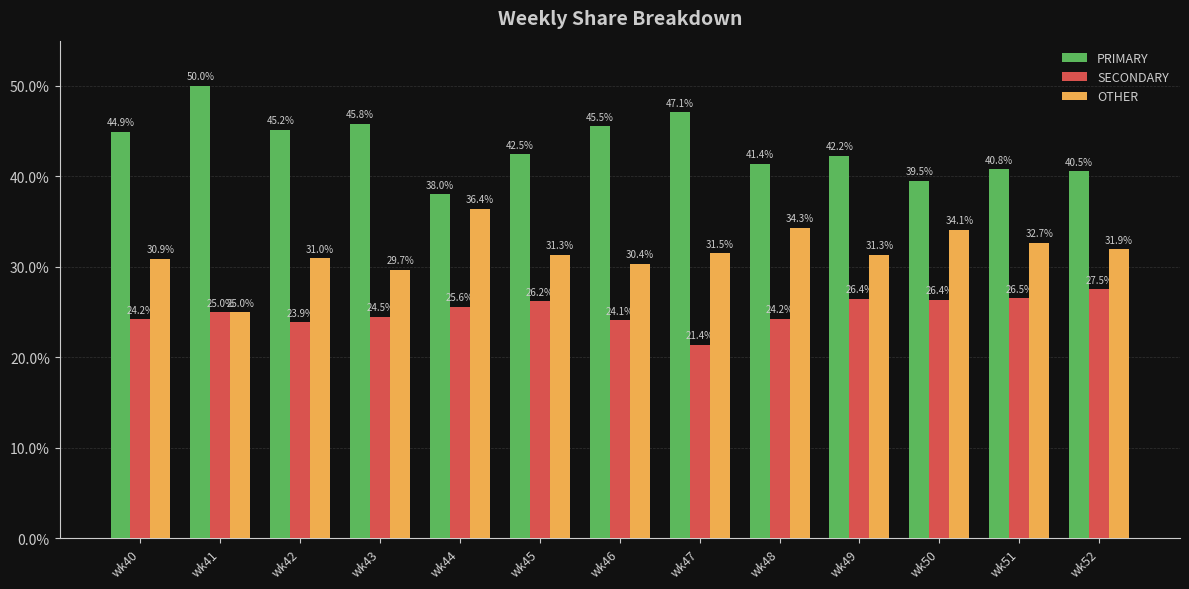

Where is OTHER nearest to the value 30?

wk43